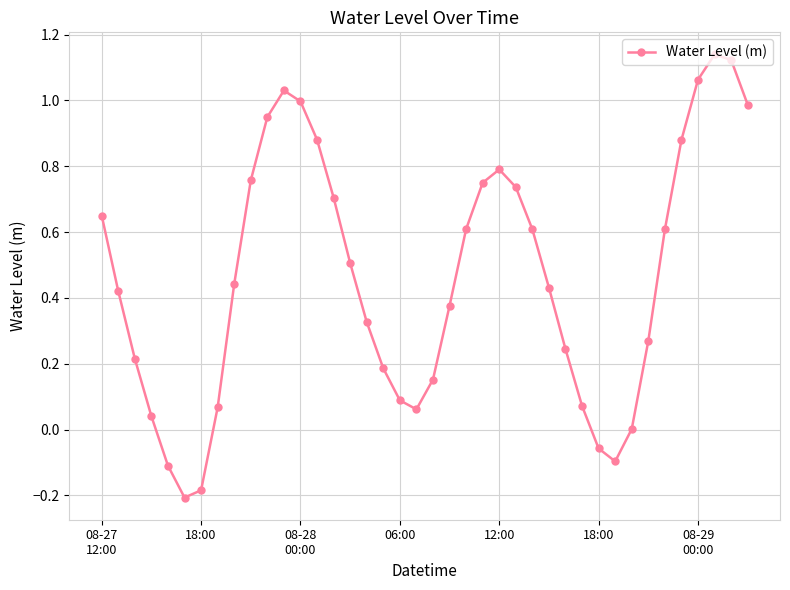

How many lines are shown in the chart?

1